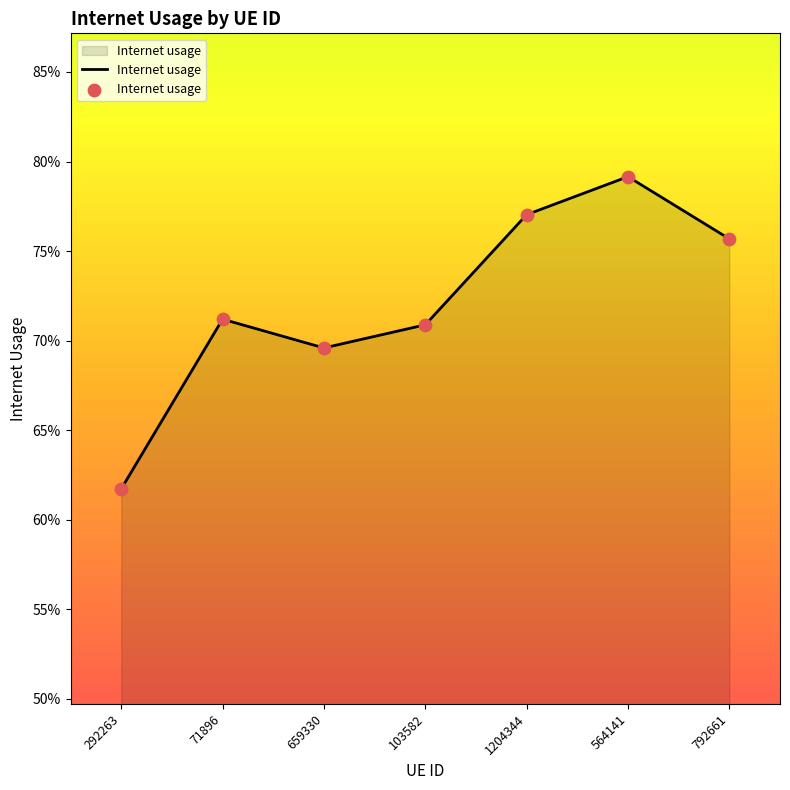

Which has a higher value, 71896 or 1204344?

1204344